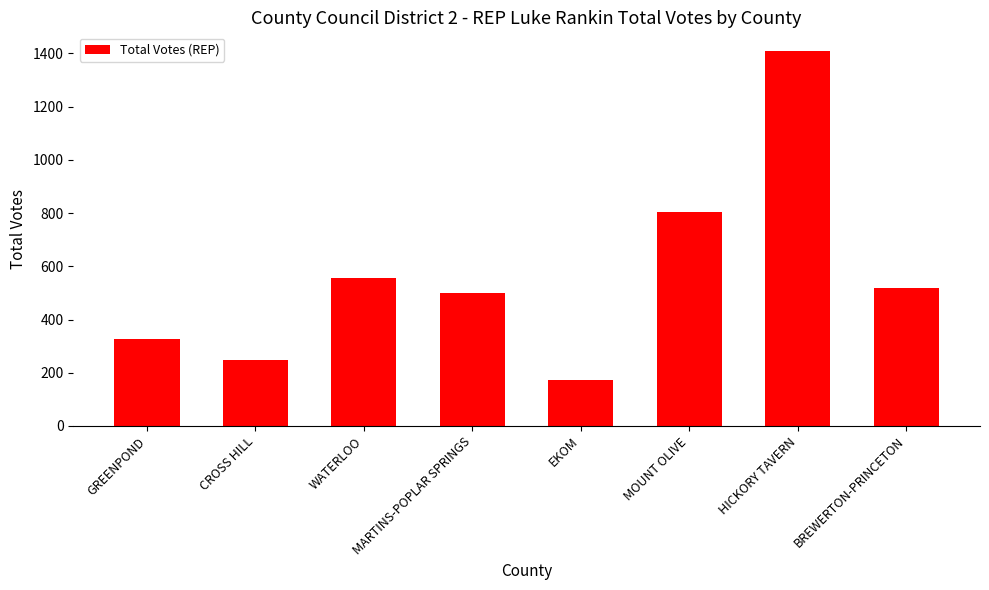

At which category does the chart reach its peak across all series?

HICKORY TAVERN